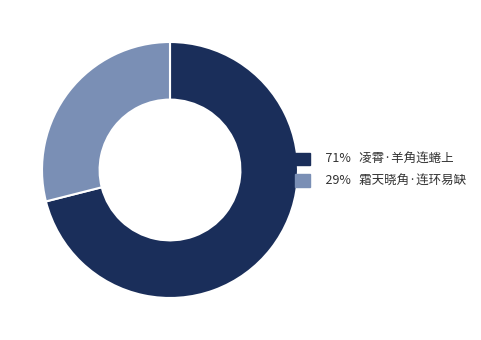

Is there any slice that represents more than half of the pie?

Yes